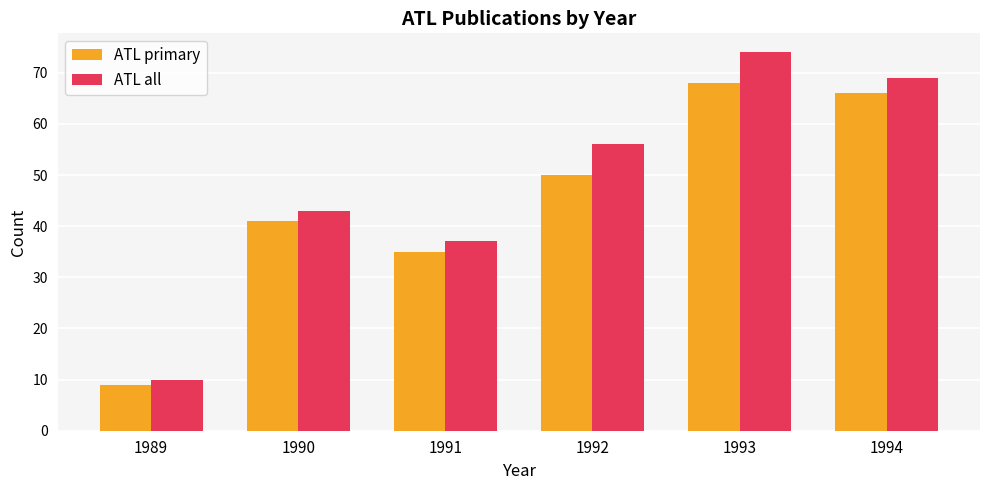

Which label corresponds to the smallest value in the chart?

1989